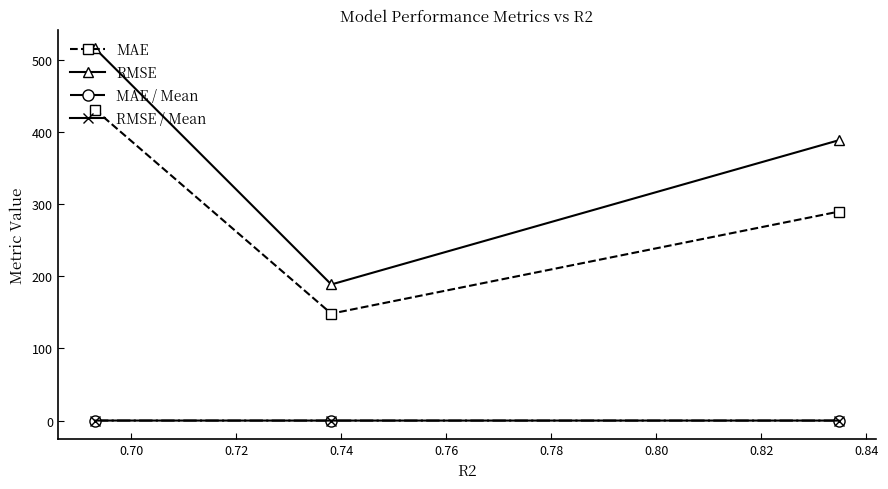

What is the difference between the maximum and minimum values in the RMSE series?

327.1